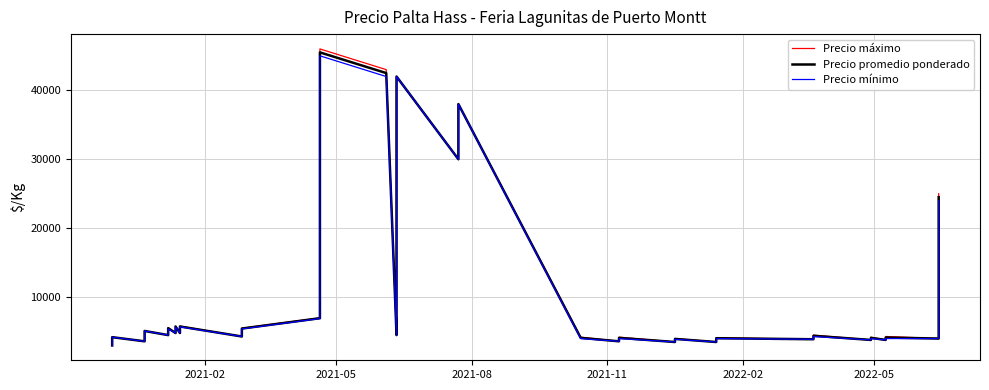

The Precio máximo series shows 2705 at 2022-02. True or false?

False